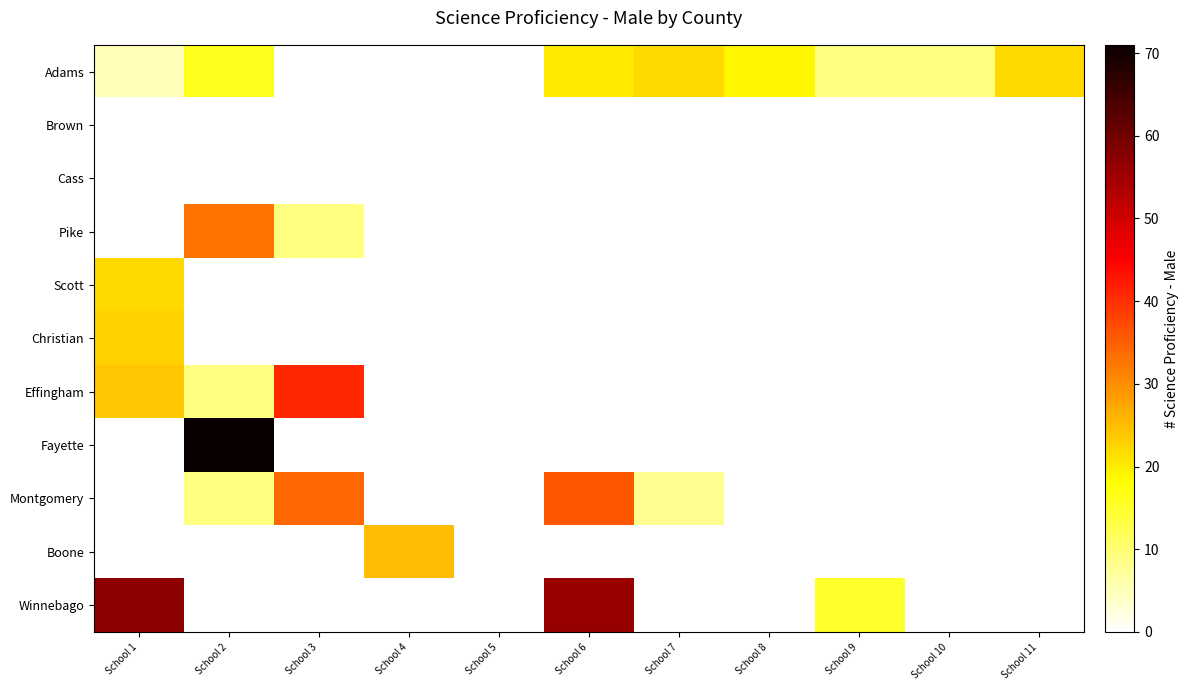

Count the number of categories in the chart.

11